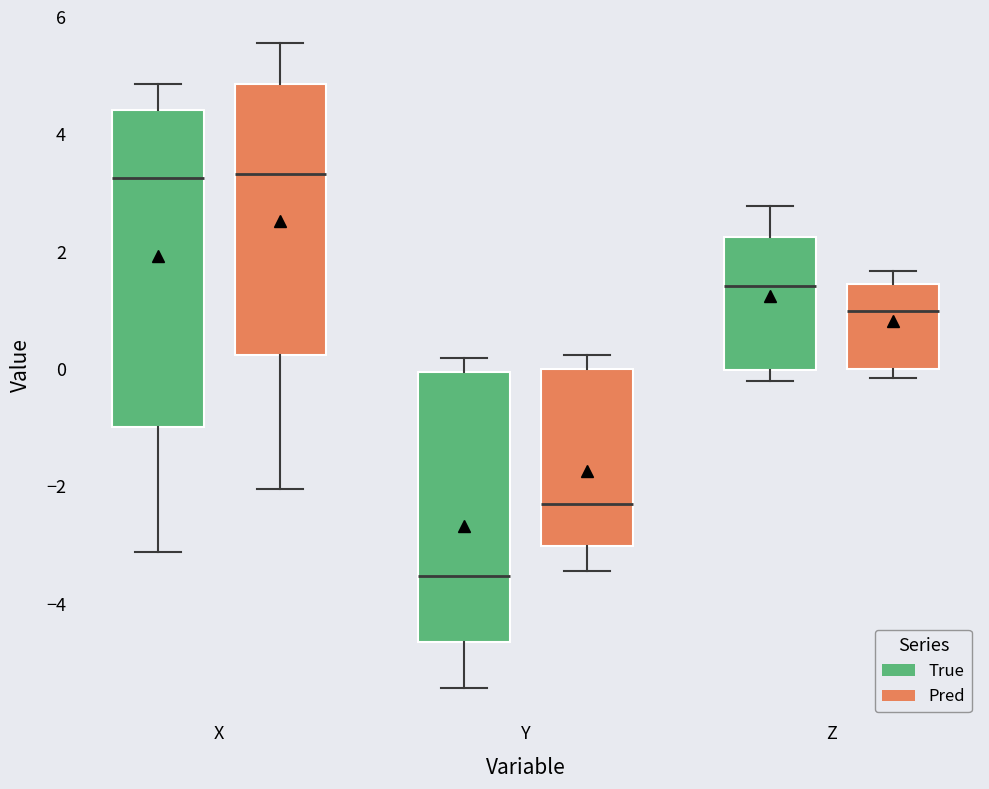

Where does the lower whisker of the box for Y (Pred) end on the y-axis? The values are not printed on the chart, so give them approximately, as read against the axis.

-3.4